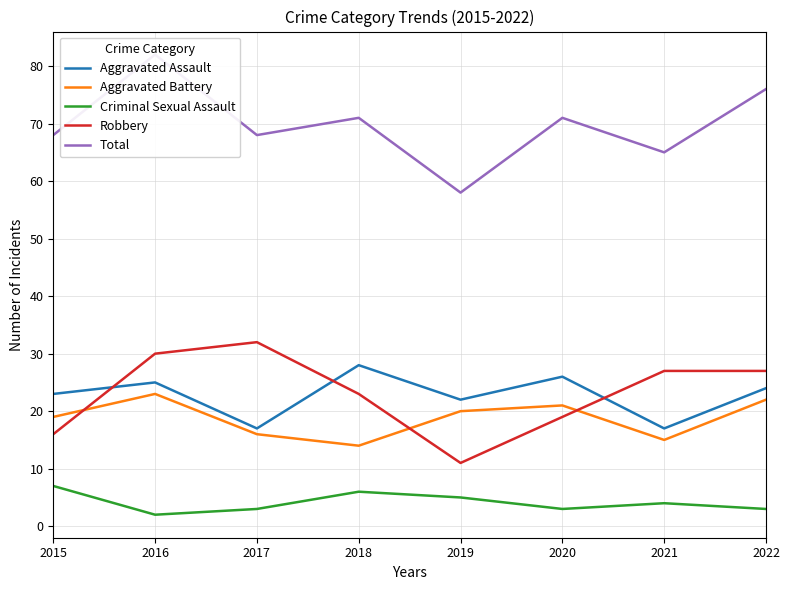

Rank the categories by Total value from highest to lowest.

2016, 2022, 2018, 2020, 2015, 2017, 2021, 2019